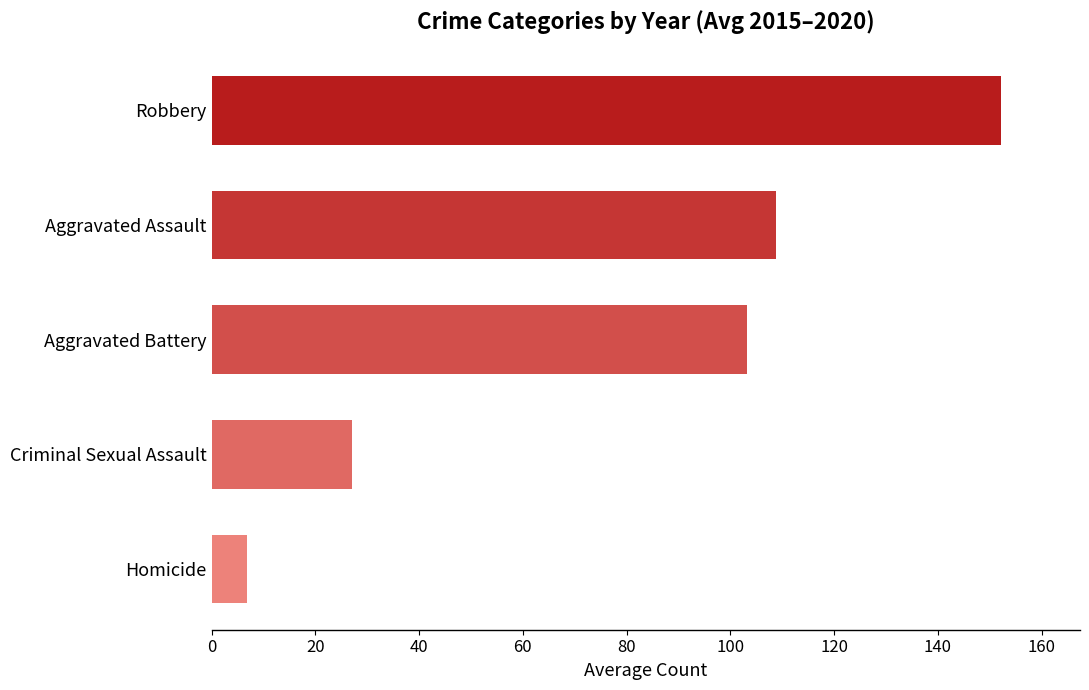

Does the chart contain any negative values?

No